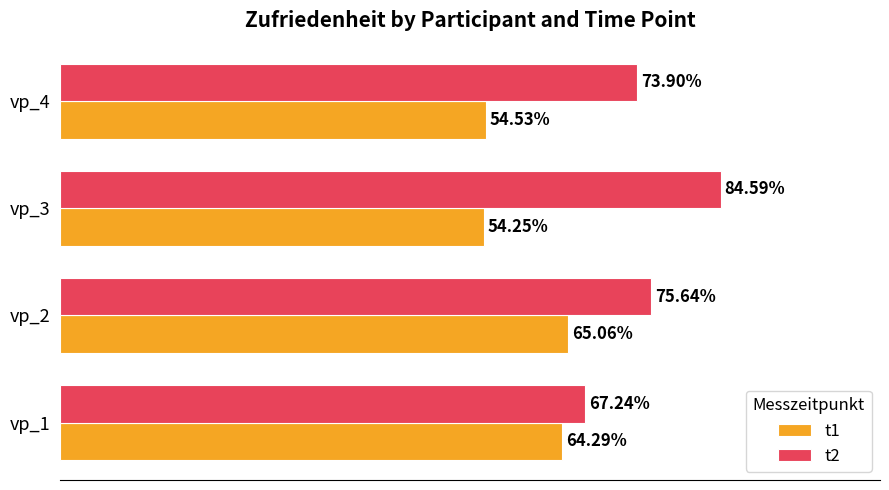

What are all the series names shown in the legend?

t1, t2